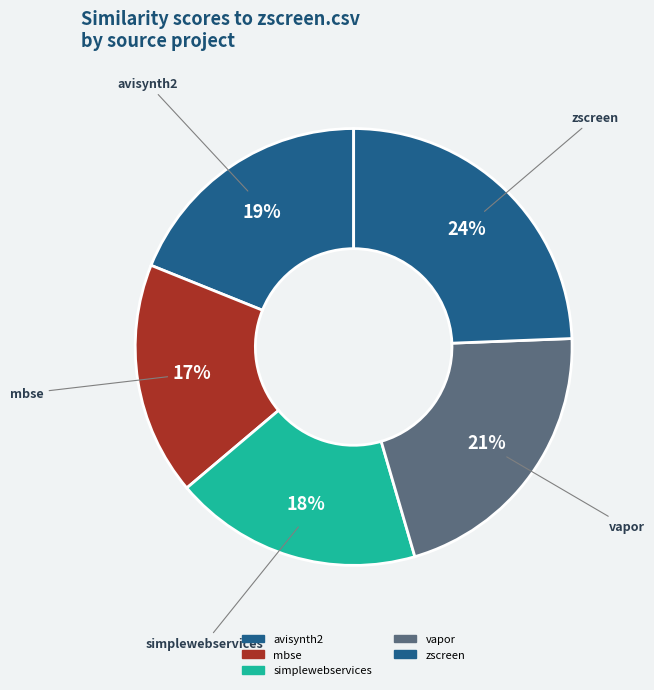

Count the number of slices in the pie.

5